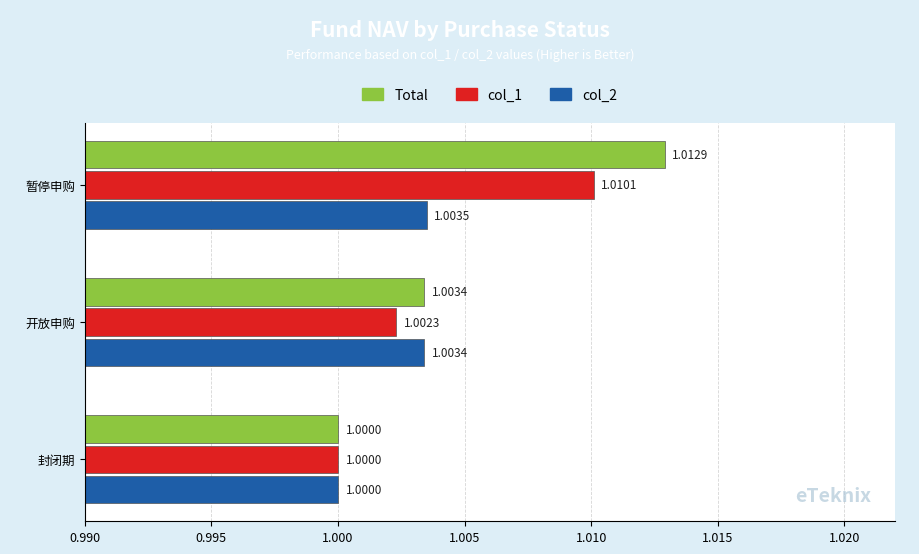

List the series in order of their peak value, lowest first.

col_2, col_1, Total